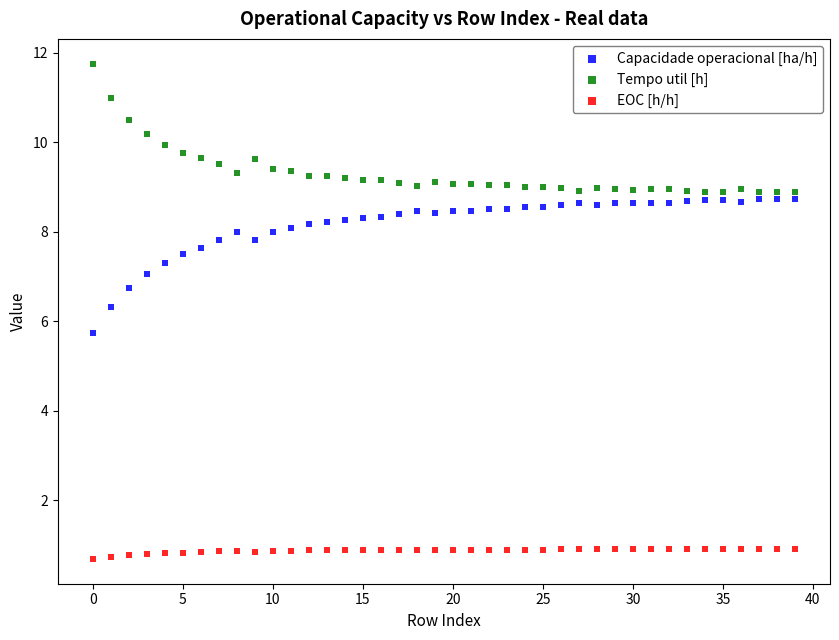

Across all data points, what is the range of Y values (max minus min)?

11.1